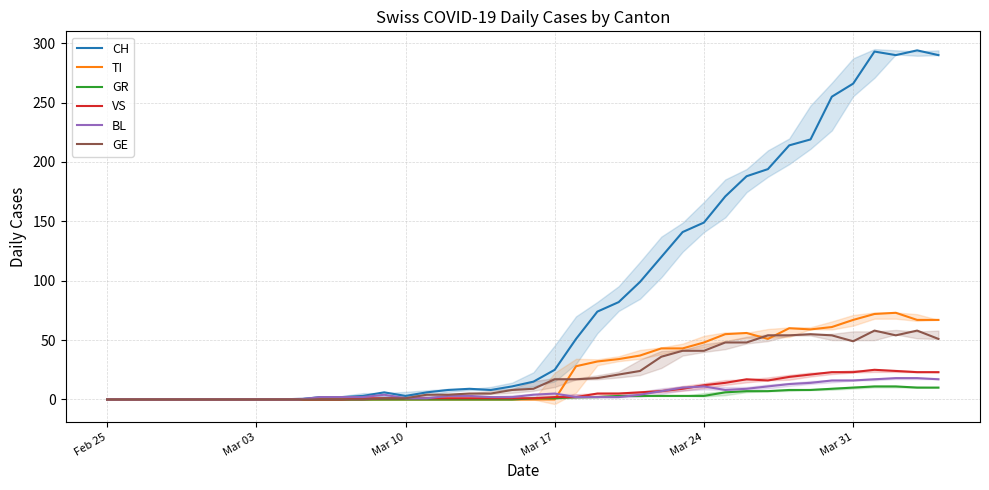

Which series has the largest total across all categories?

CH